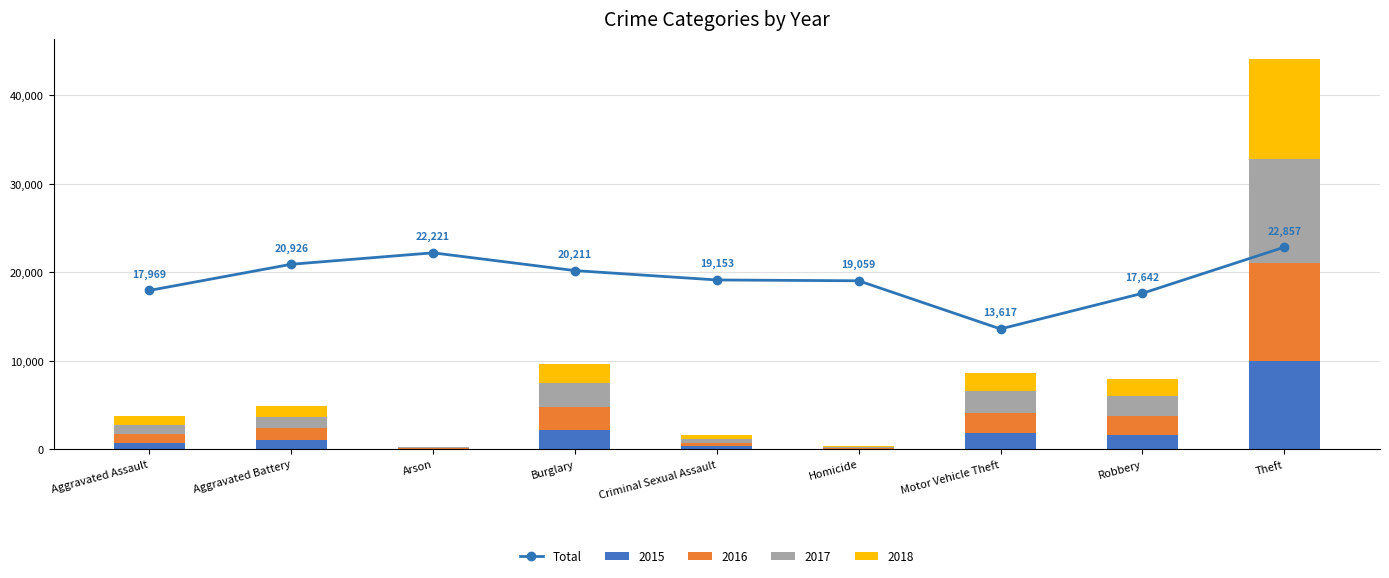

What is the value of the 1st bar from the left?

17969